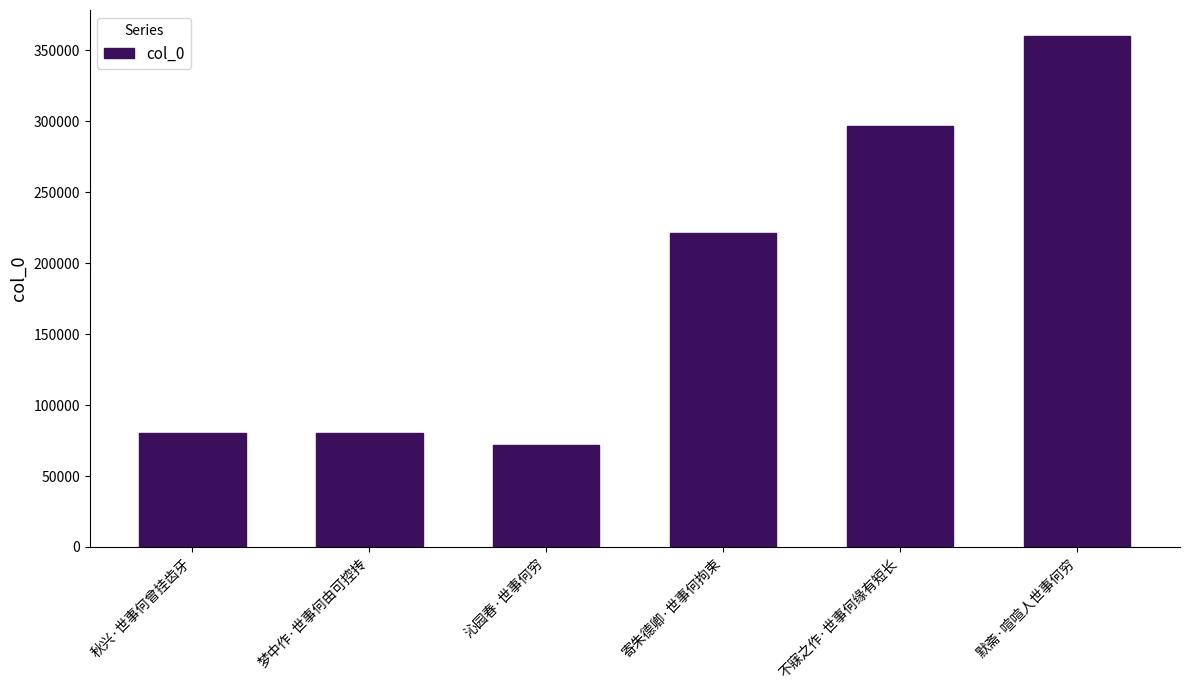

What value does the data have at 沁园春·世事何穷, to the nearest 50?

71850